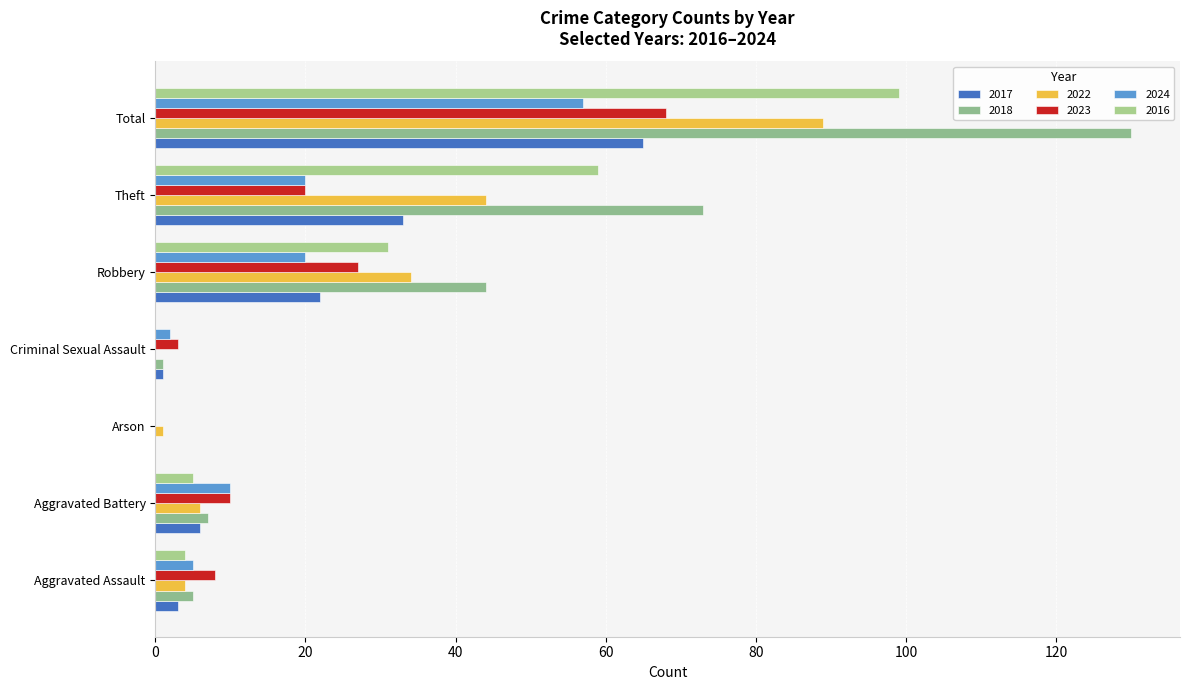

Reading left to right, list all the values displayed in this chart.

2017: Aggravated Assault=3	Aggravated Battery=6	Arson=0	Criminal Sexual Assault=1	Robbery=22	Theft=33	Total=65
2018: Aggravated Assault=5	Aggravated Battery=7	Arson=0	Criminal Sexual Assault=1	Robbery=44	Theft=73	Total=130
2022: Aggravated Assault=4	Aggravated Battery=6	Arson=1	Criminal Sexual Assault=0	Robbery=34	Theft=44	Total=89
2023: Aggravated Assault=8	Aggravated Battery=10	Arson=0	Criminal Sexual Assault=3	Robbery=27	Theft=20	Total=68
2024: Aggravated Assault=5	Aggravated Battery=10	Arson=0	Criminal Sexual Assault=2	Robbery=20	Theft=20	Total=57
2016: Aggravated Assault=4	Aggravated Battery=5	Arson=0	Criminal Sexual Assault=0	Robbery=31	Theft=59	Total=99